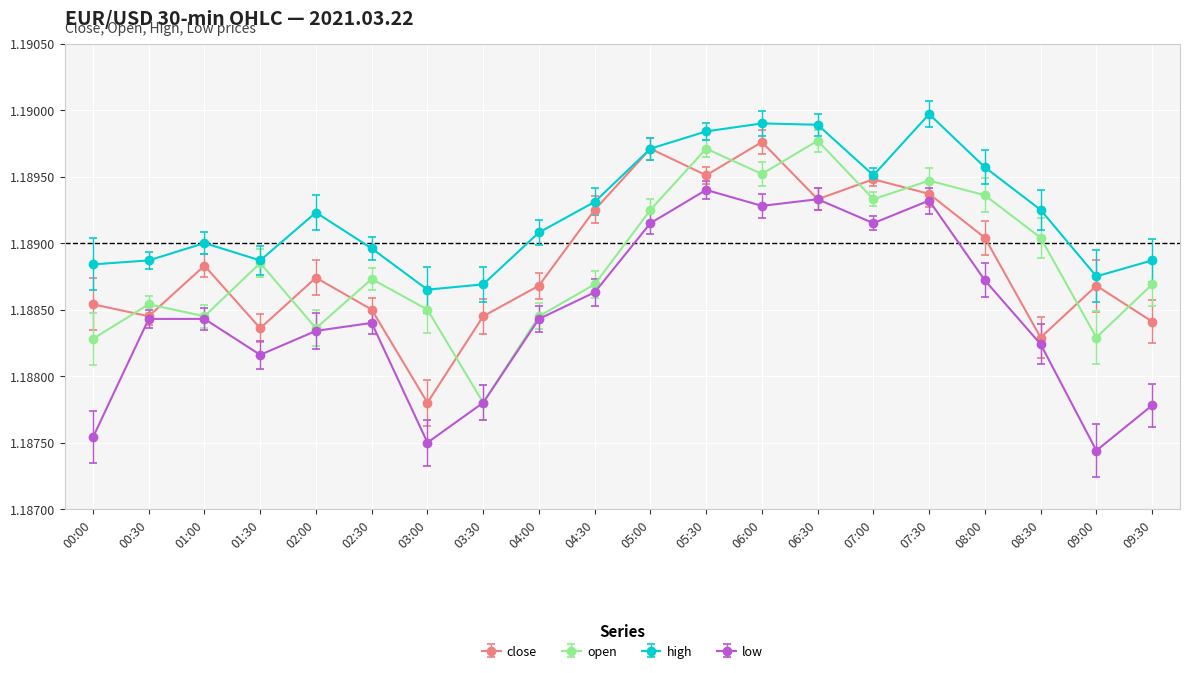

Which category has the lowest value in the close series?

03:00